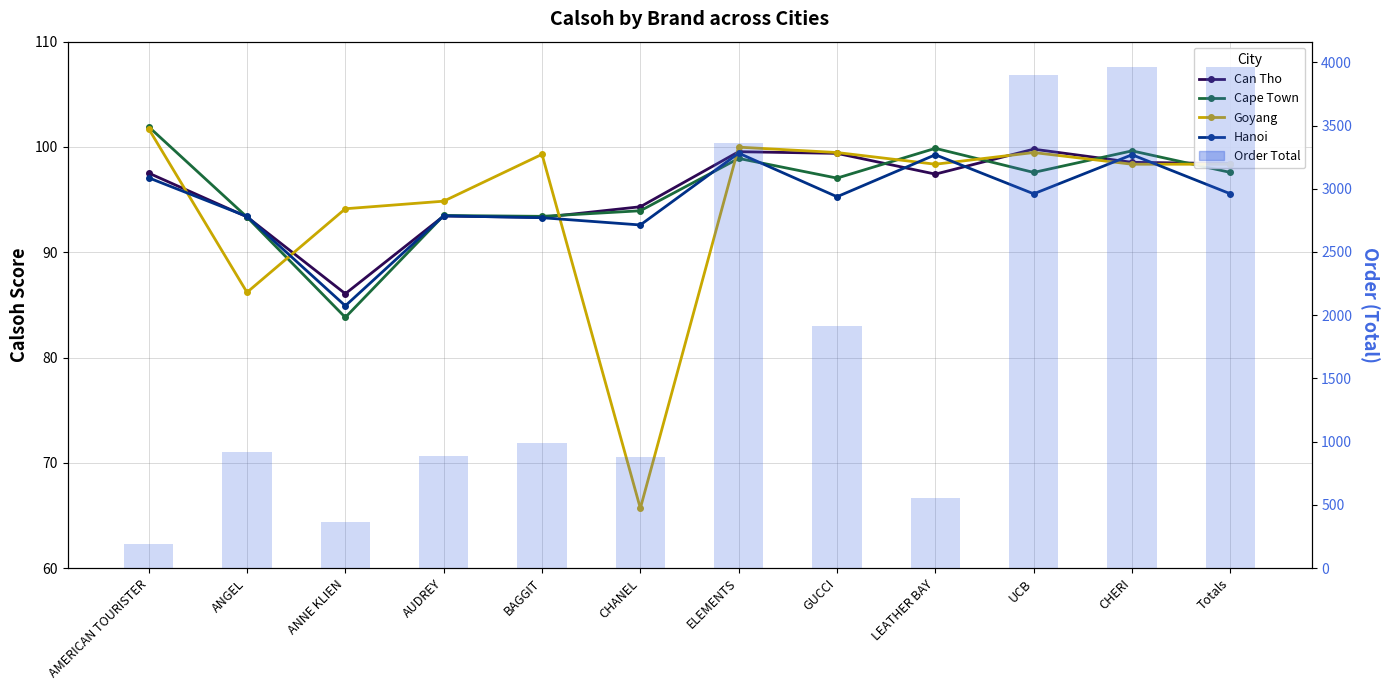

Which series has the largest range (max minus min)?

Order Total